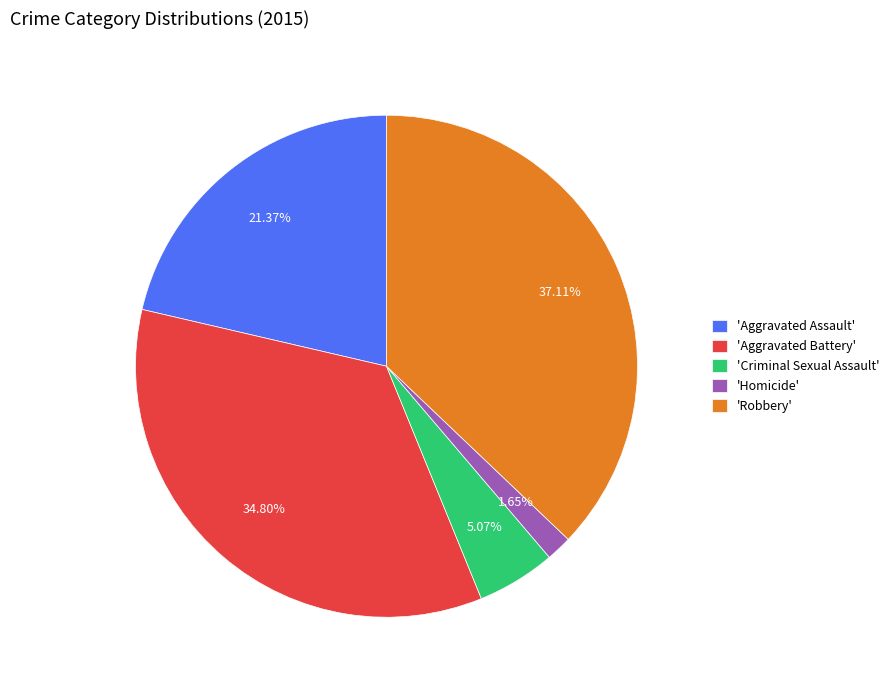

Combined, do 'Homicide' and 'Robbery' account for over 50%?

No